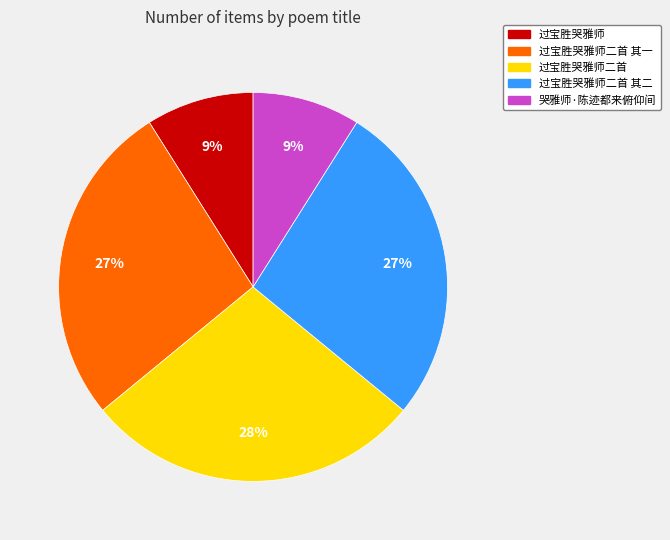

Is there any slice that represents more than half of the pie?

No